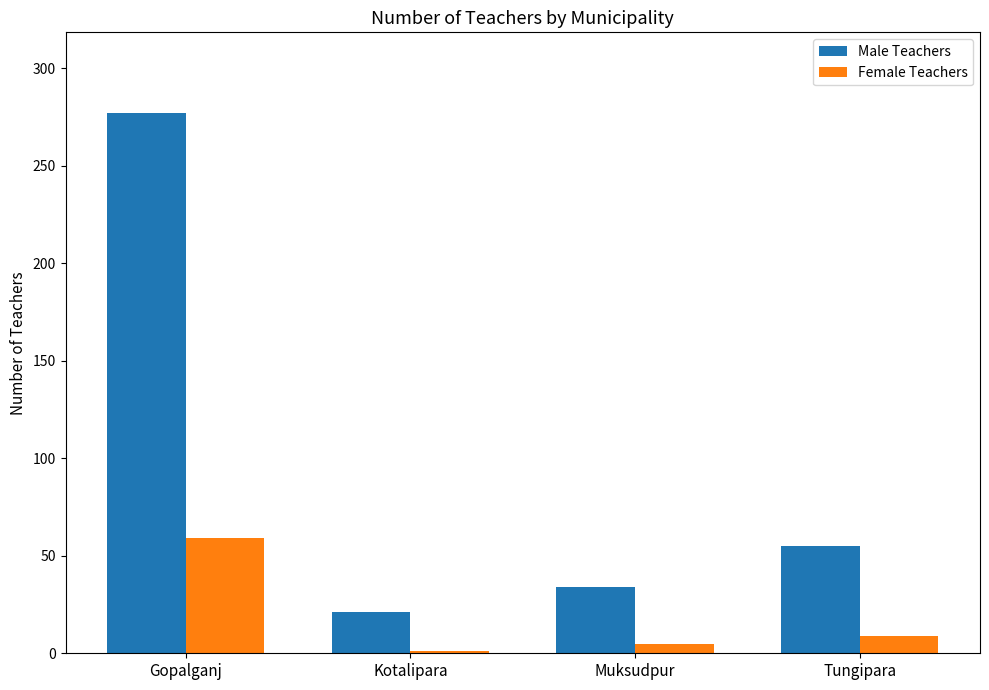

What is the smallest value displayed?

1